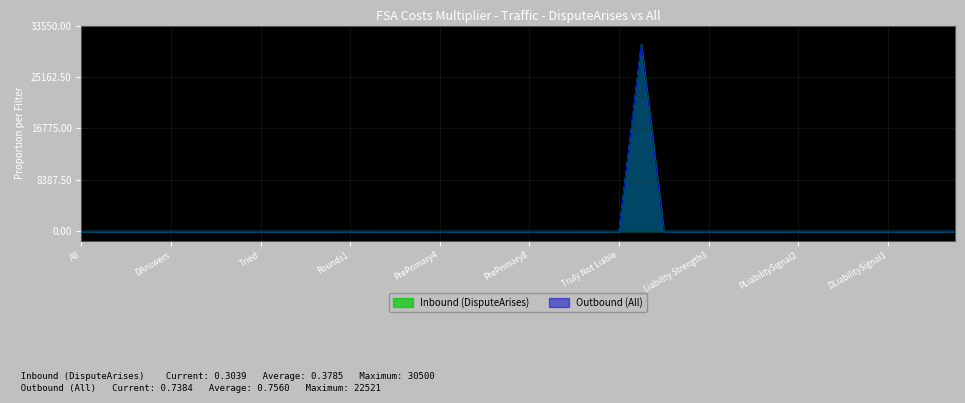

Which label corresponds to the smallest value in the chart?

NoDispute